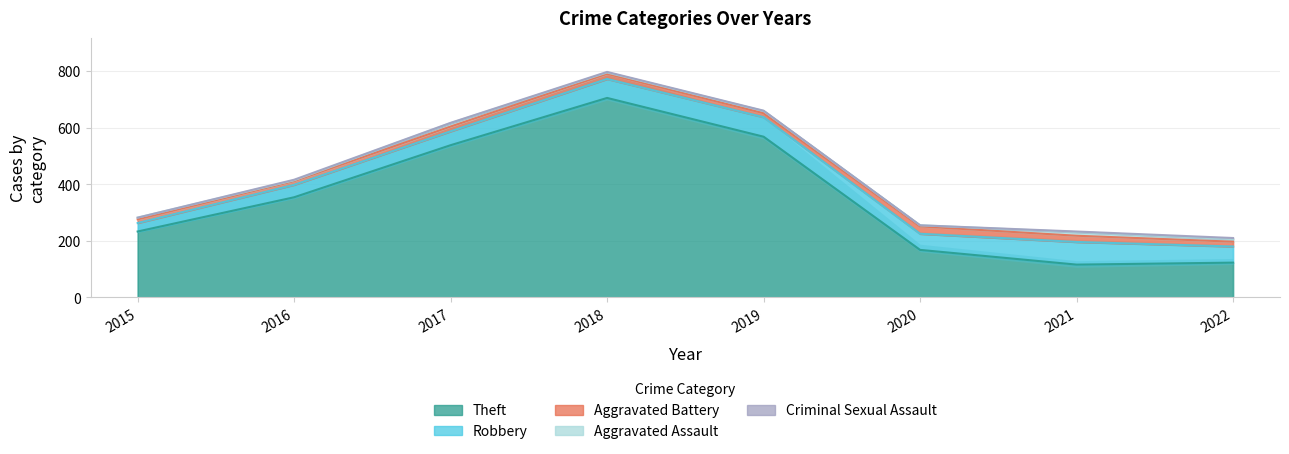

Reading right to left, list all the values displayed in this chart.

Theft: 123	116	168	568	705	538	354	233
Robbery: 57	80	57	69	67	49	44	30
Aggravated Battery: 17	22	26	14	18	17	13	13
Aggravated Assault: 9	13	4	8	5	12	3	6
Criminal Sexual Assault: 4	2	0	1	2	1	2	0